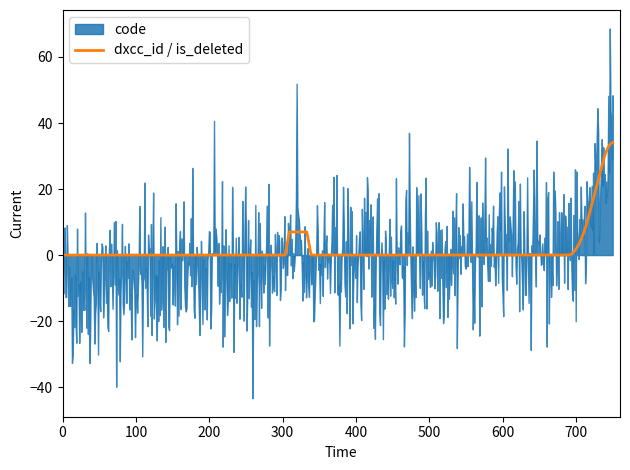

The value of code at 8 is 4. True or false?

False